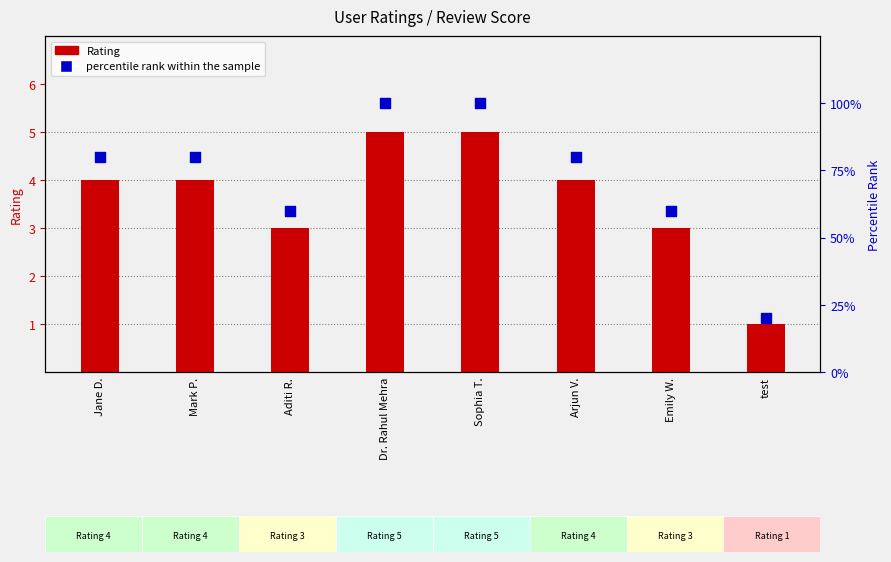

Which series reaches the minimum Y coordinate?

Rating